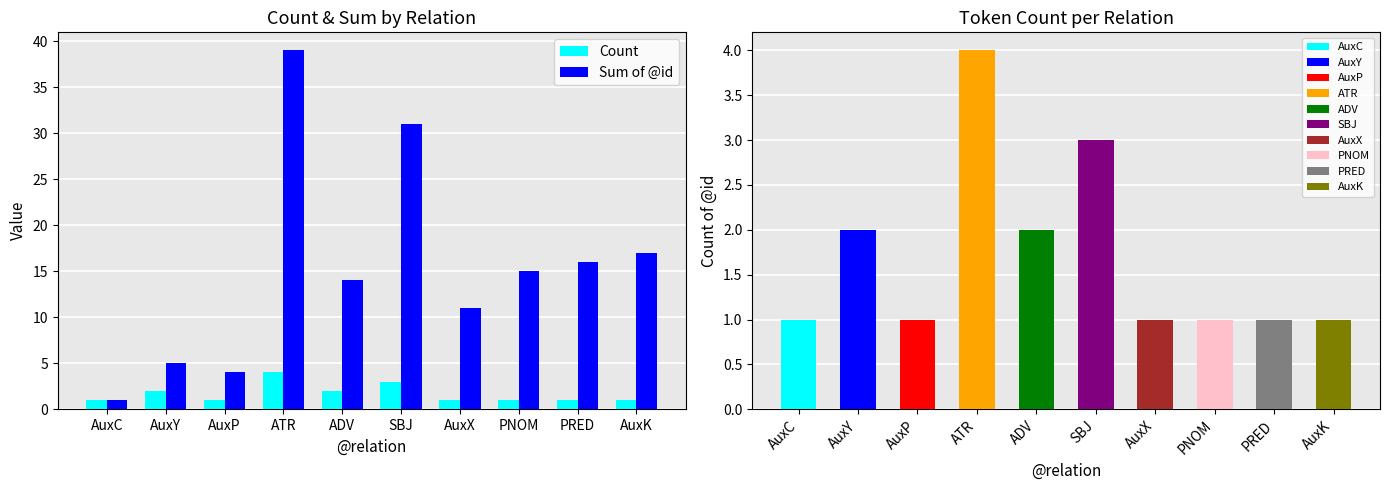

Between AuxY and PRED, which series saw the biggest shift?

Sum of @id